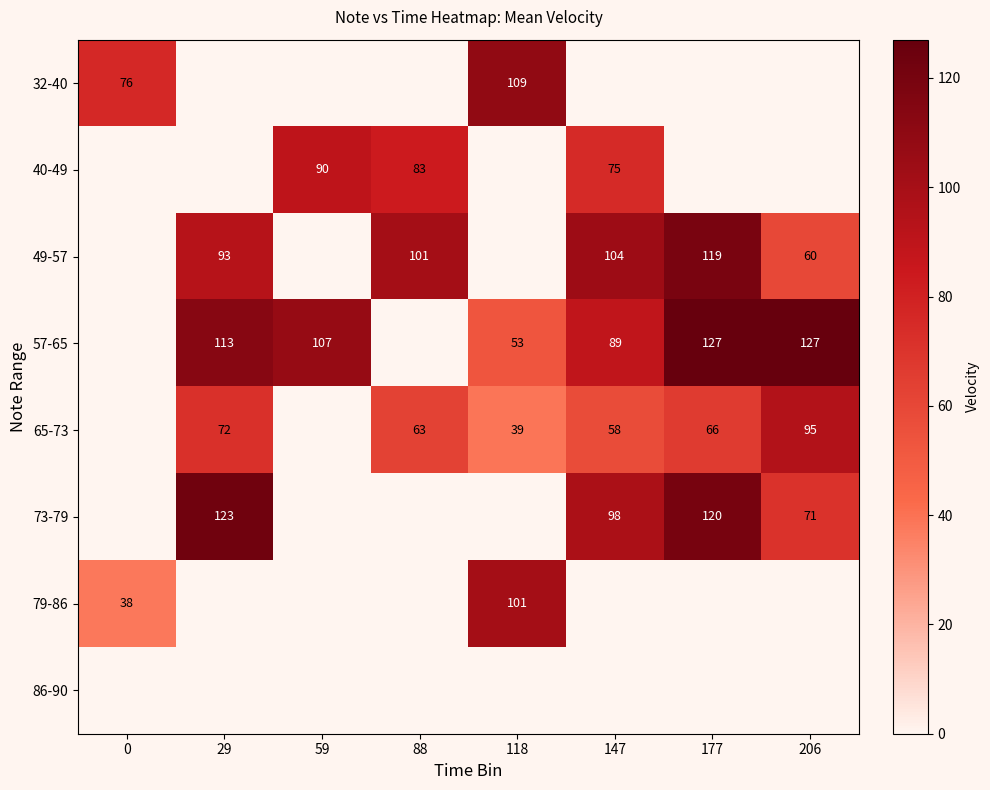

What is the difference between the highest and lowest values at 177?

127